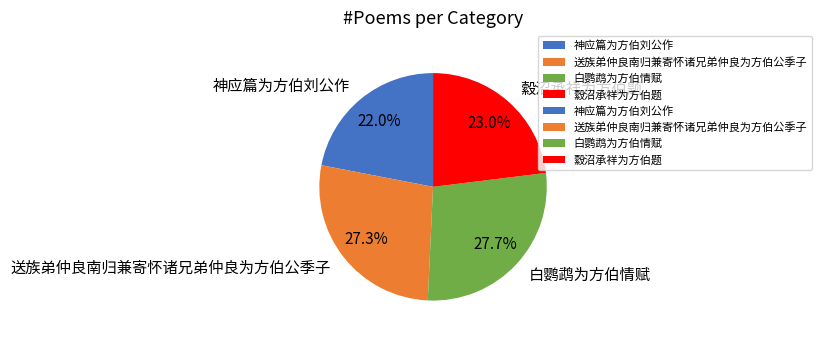

Is it true that 神应篇为方伯刘公作 is 22% of the pie?

True